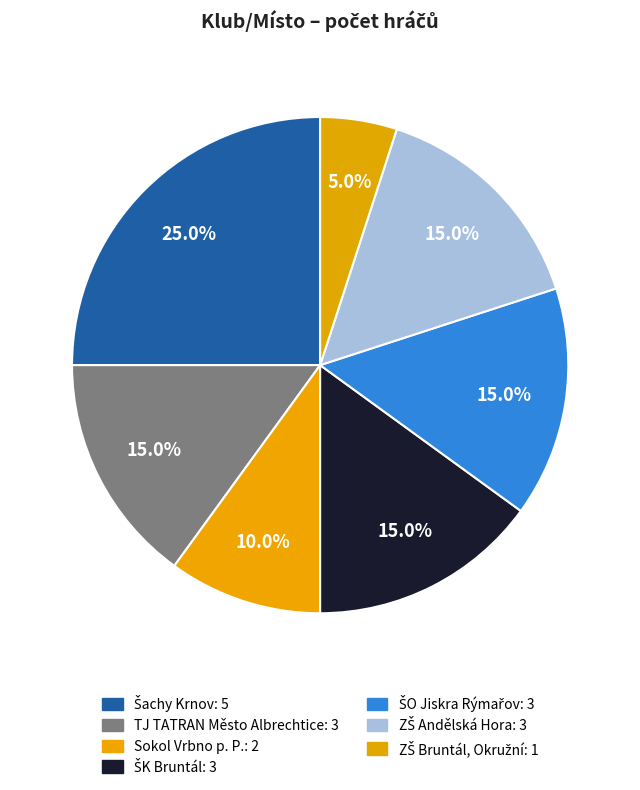

To the nearest percent, what is the difference between the largest and smallest slice percentages?

20%